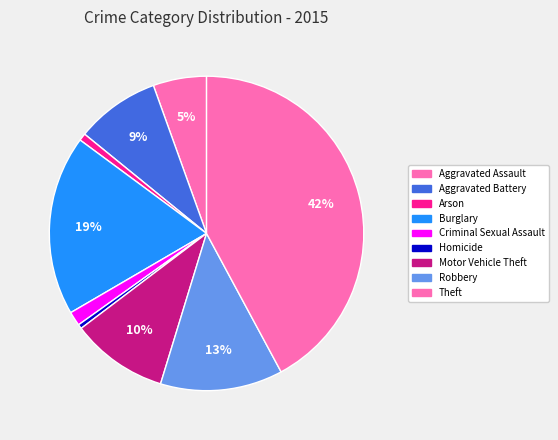

Which category has the biggest portion of the pie?

Theft